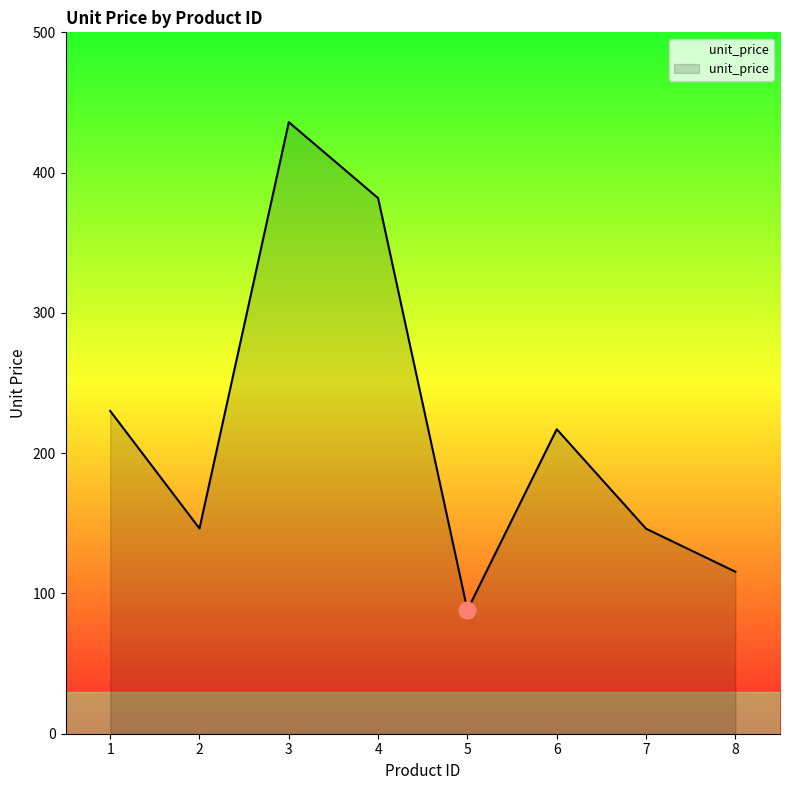

What is the sum of the values at 6 and 3?

653.0